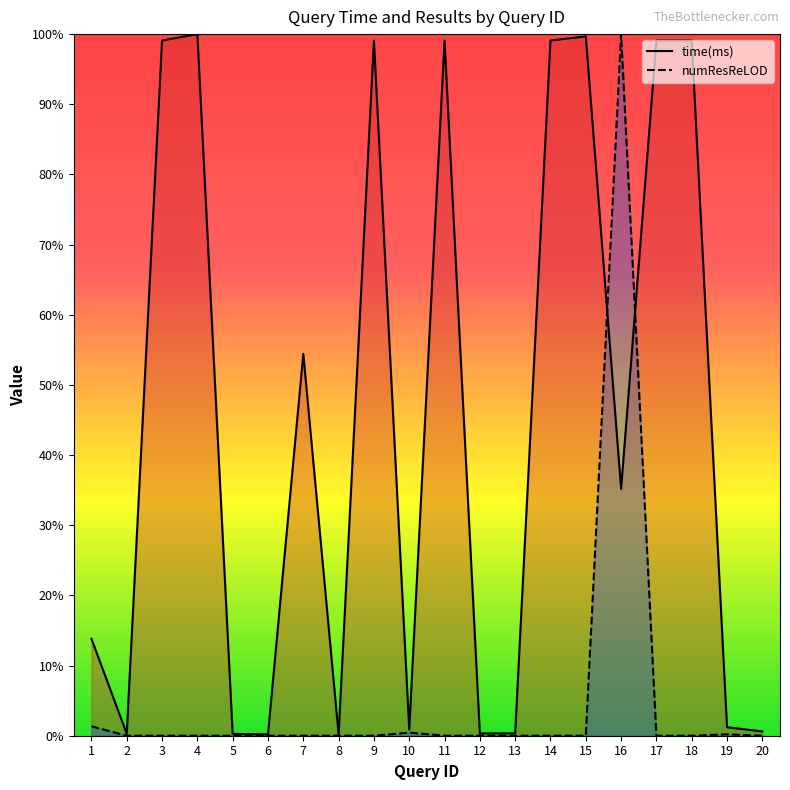

At which label does time(ms) first exceed 35?

3